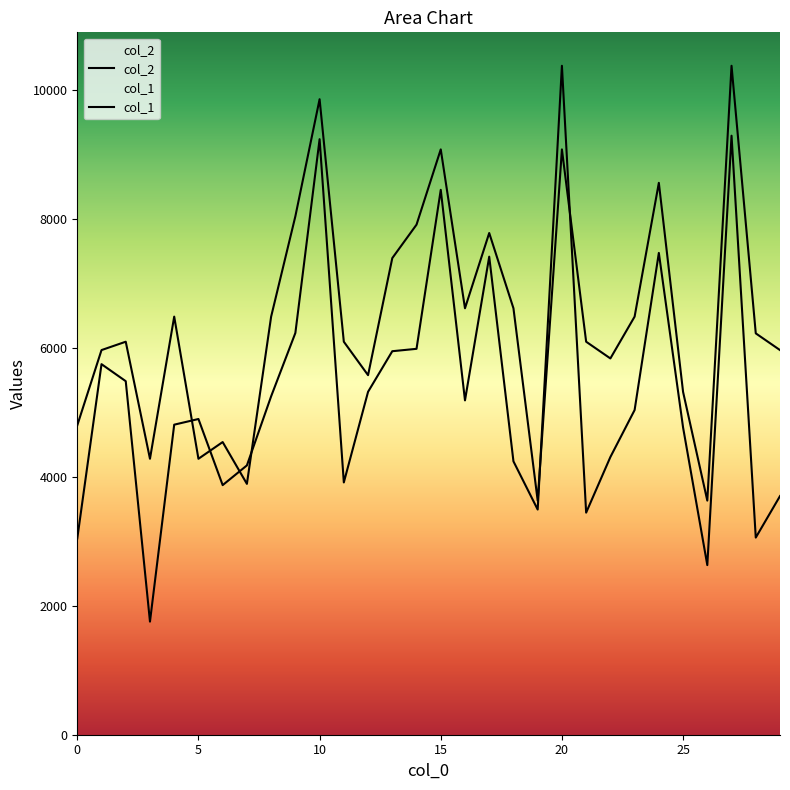

Rank the categories by col_1 value from lowest to highest.

19, 26, 7, 3, 5, 6, 0, 25, 12, 22, 1, 29, 2, 11, 21, 28, 4, 8, 23, 16, 18, 13, 17, 14, 9, 24, 15, 20, 10, 27